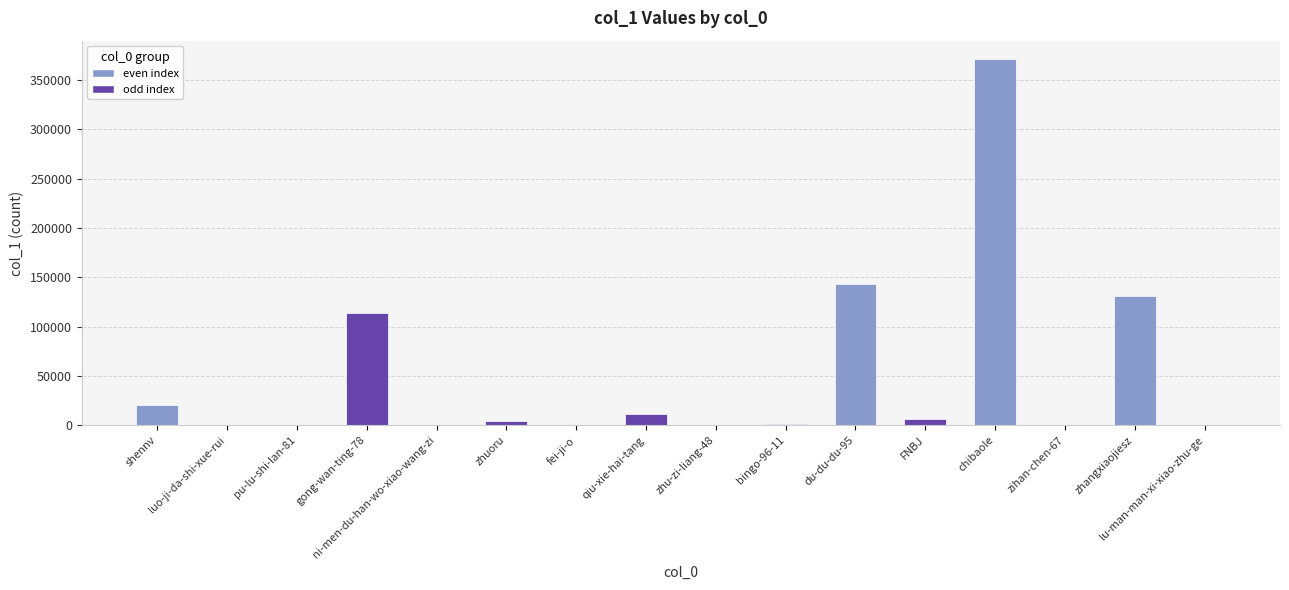

Count the number of categories in the chart.

16